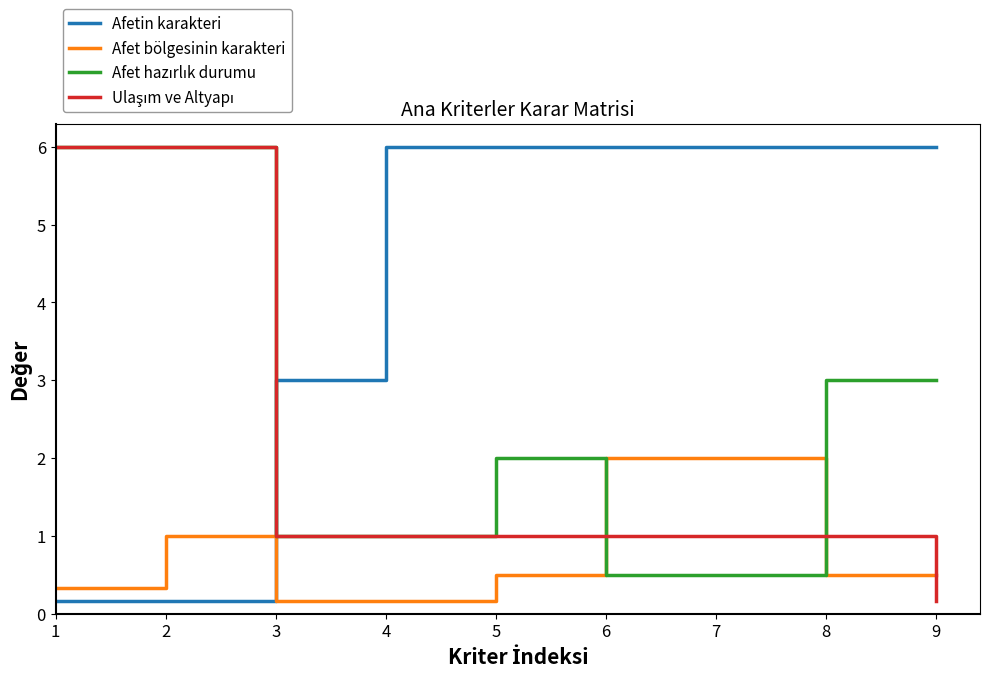

What is the greatest value displayed?

6.0